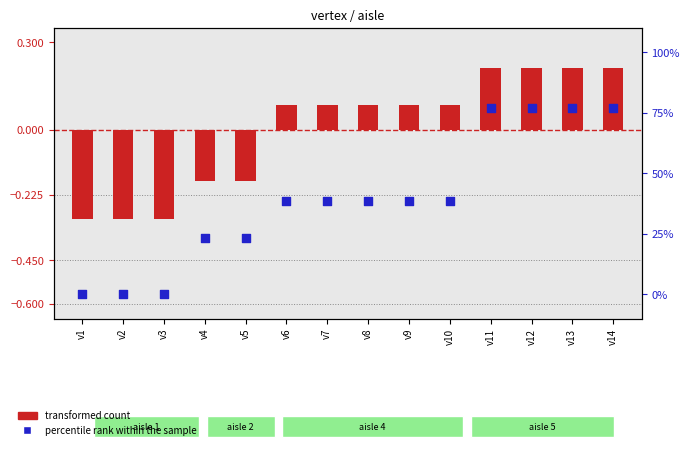

What is the total value across all series at v2?

-0.3